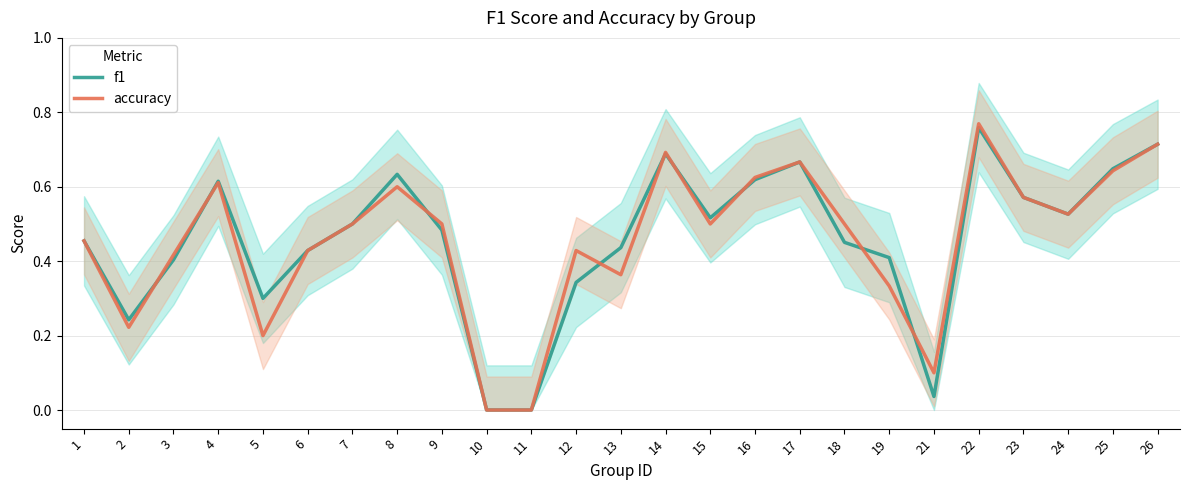

Reading left to right, transcribe all the data shown in this chart.

f1: 1=0.5	2=0.2	3=0.4	4=0.6	5=0.3	6=0.4	7=0.5	8=0.6	9=0.5	10=0.0	11=0.0	12=0.3	13=0.4	14=0.7	15=0.5	16=0.6	17=0.7	18=0.5	19=0.4	21=0.0	22=0.8	23=0.6	24=0.5	25=0.6	26=0.7
accuracy: 1=0.5	2=0.2	3=0.4	4=0.6	5=0.2	6=0.4	7=0.5	8=0.6	9=0.5	10=0.0	11=0.0	12=0.4	13=0.4	14=0.7	15=0.5	16=0.6	17=0.7	18=0.5	19=0.3	21=0.1	22=0.8	23=0.6	24=0.5	25=0.6	26=0.7